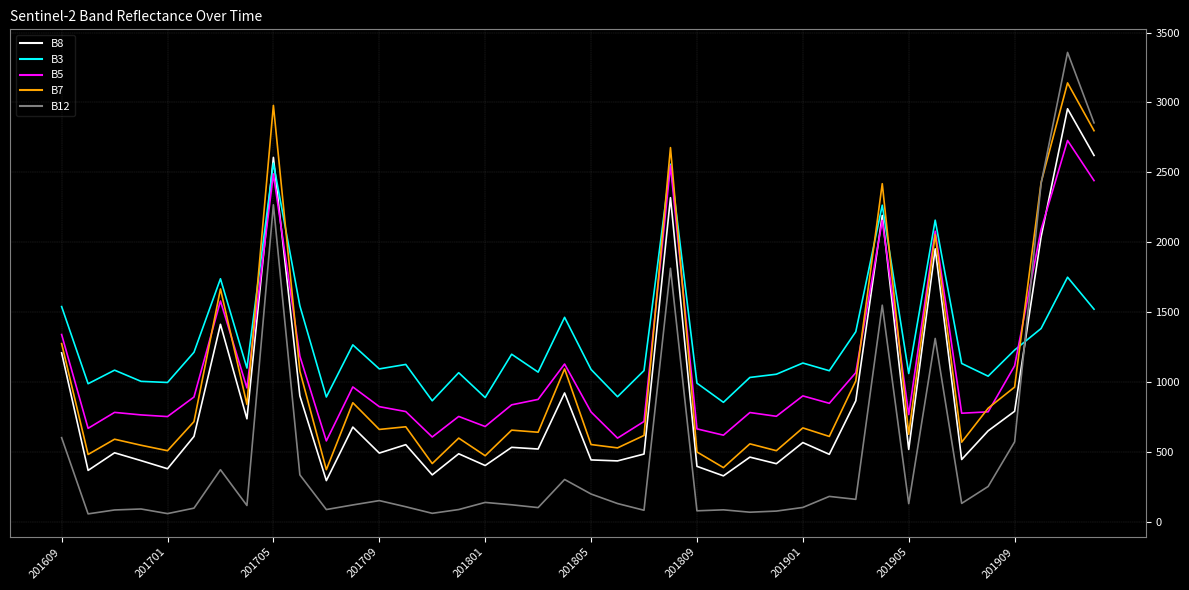

What is the greatest value displayed?

3358